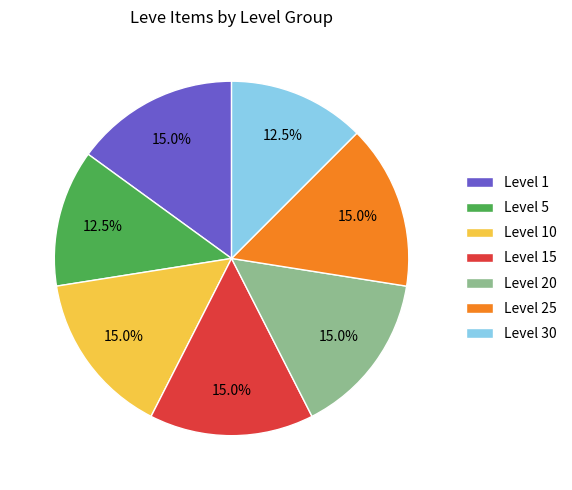

What percentage is NOT represented by Level 15?

85.0%